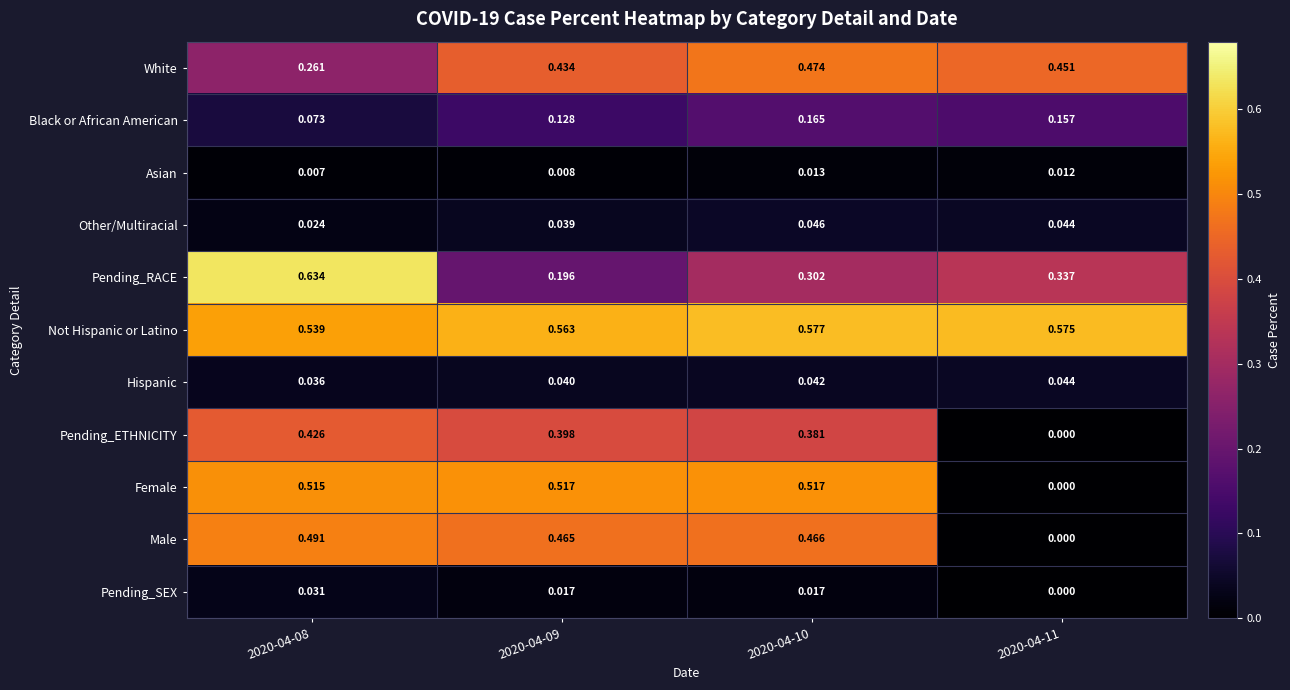

Which series changed the most between 2020-04-09 and 2020-04-10?

Pending_RACE